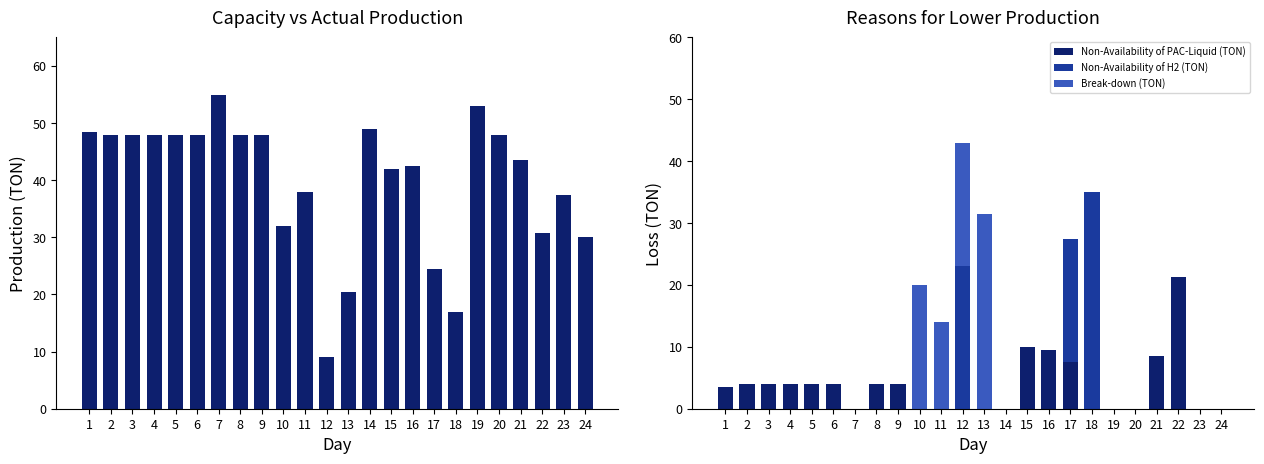

What is the greatest value displayed?

55.0